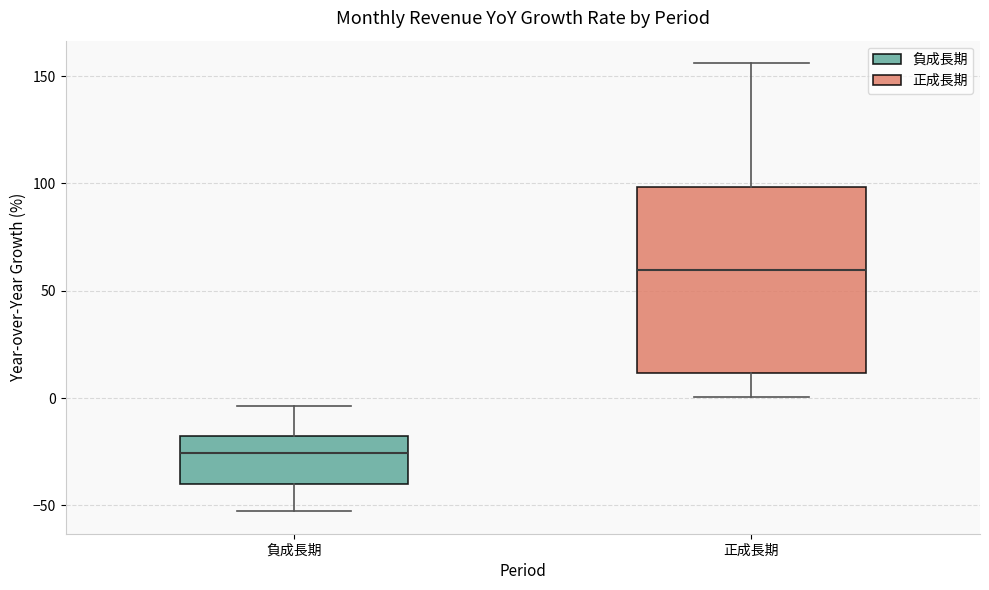

Which box is the tallest, from its lower edge to its upper edge?

正成長期